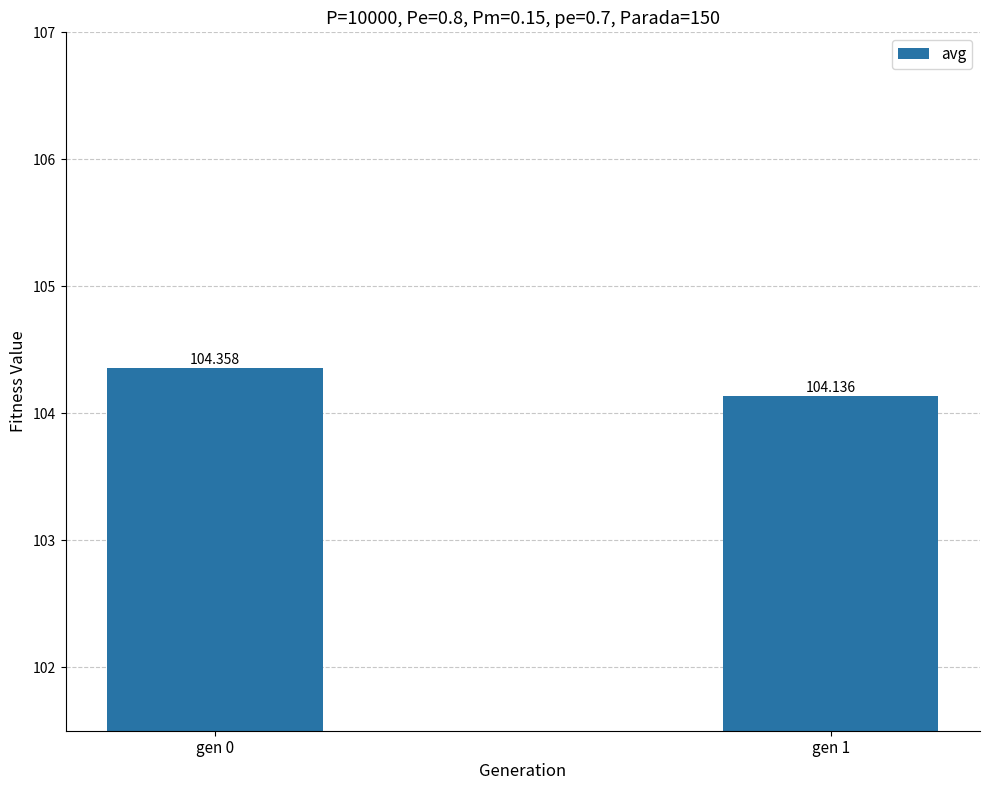

Rank the categories by value from highest to lowest.

gen 0, gen 1